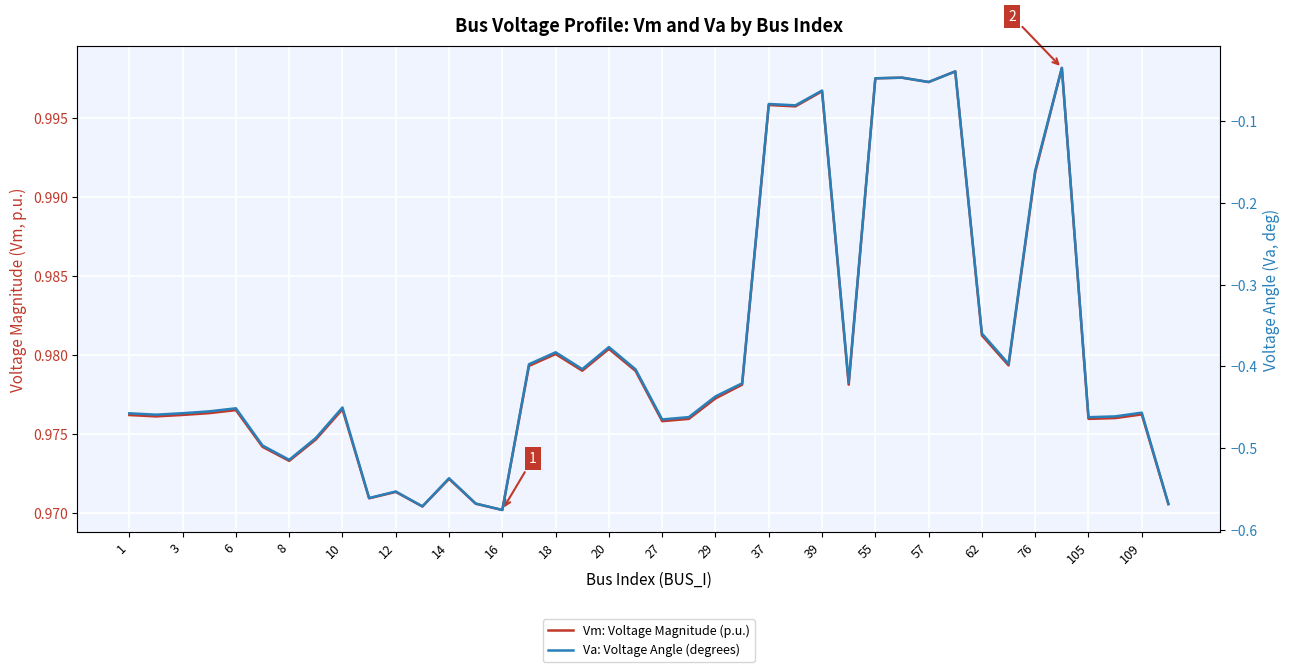

What is the minimum value shown in the chart?

-0.6